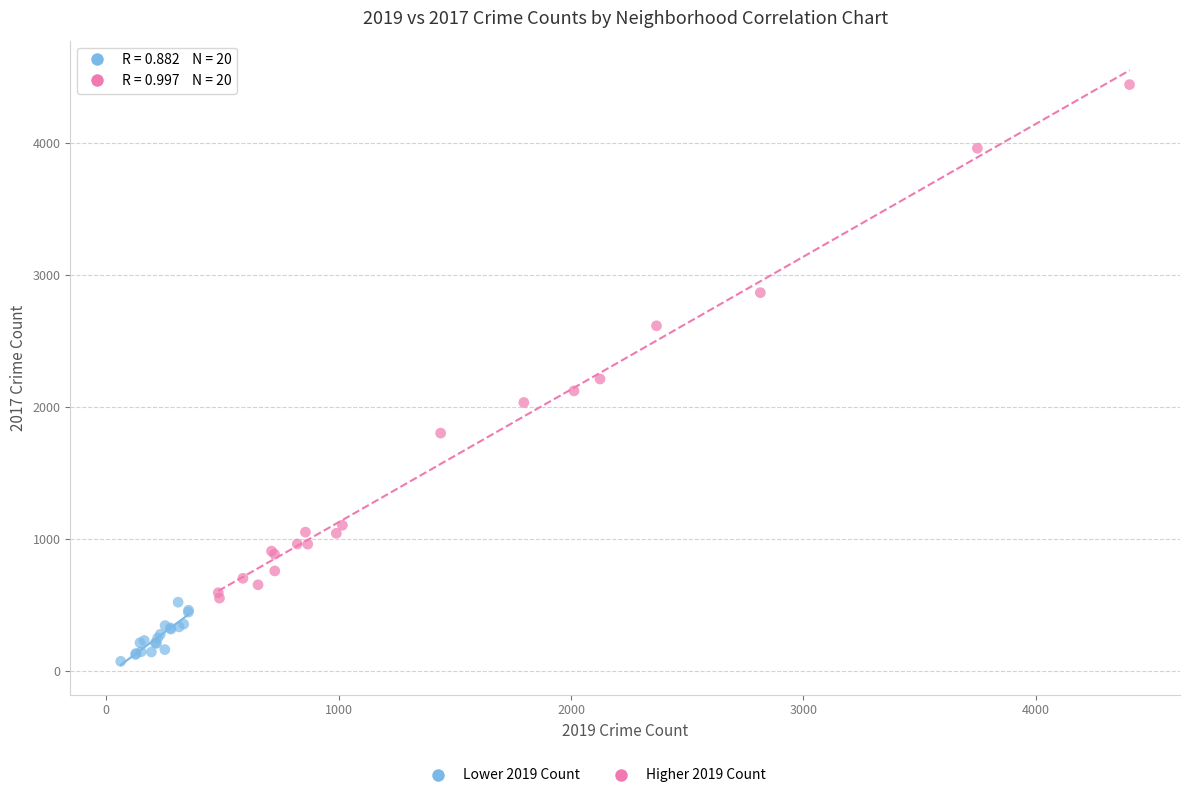

Which series contains the highest Y value?

Higher 2019 Count